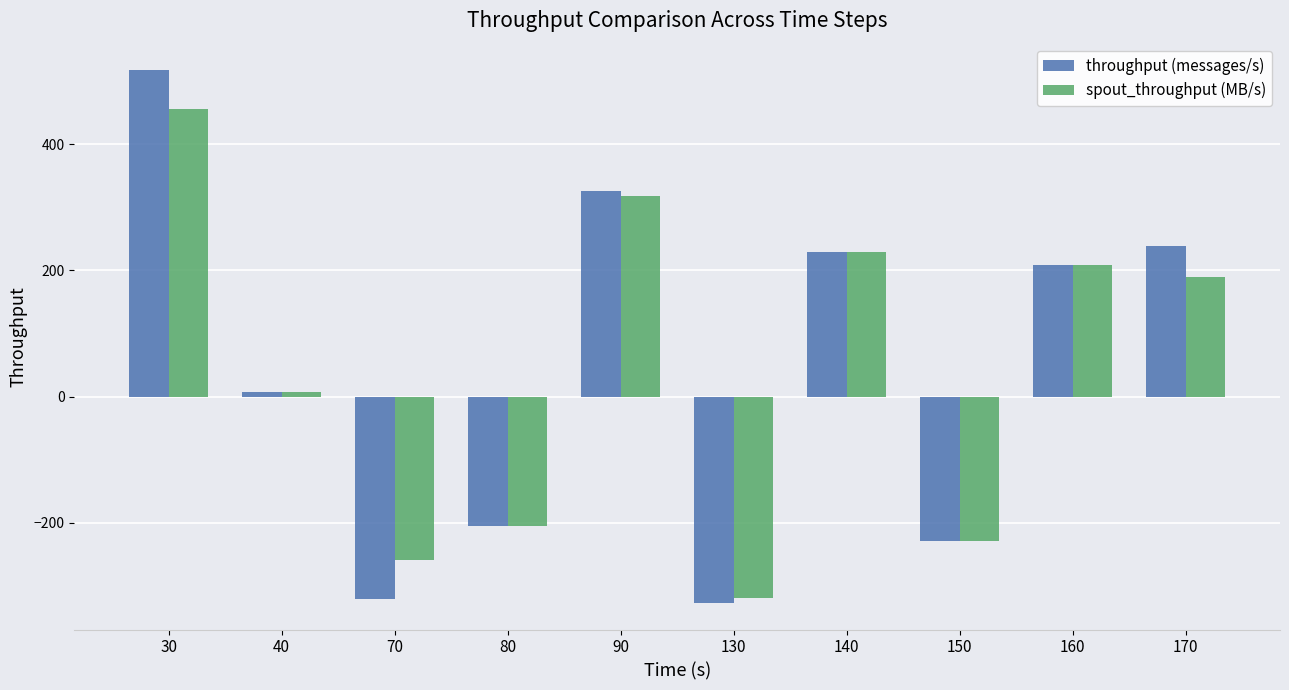

Reading left to right, what are all the values shown in this chart?

throughput (messages/s): 517	7	-321	-205	326	-327	229	-229	209	239
spout_throughput (MB/s): 455	7	-259	-205	318	-319	229	-229	209	189